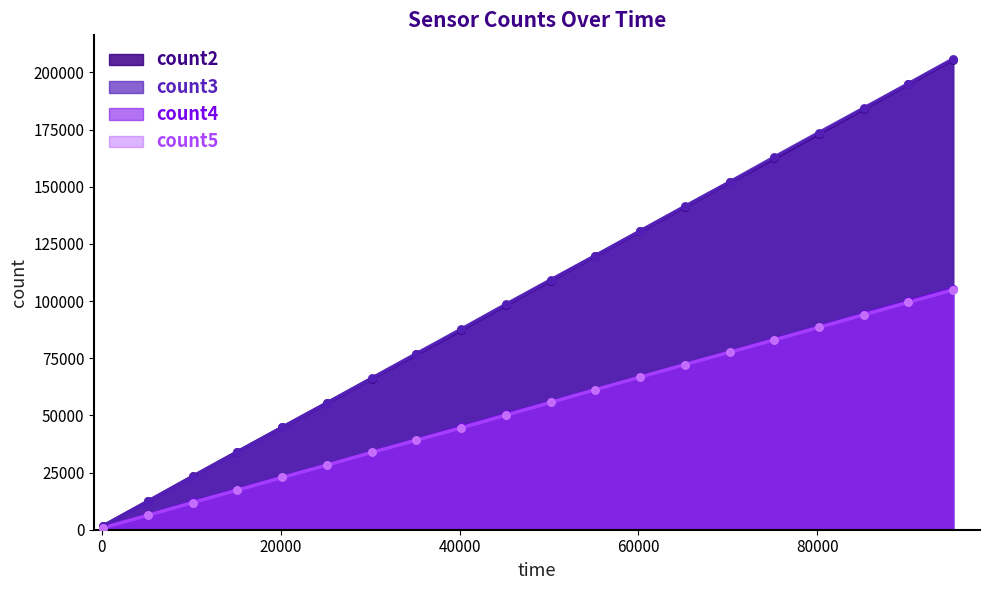

What is the maximum value shown in the chart?

205954